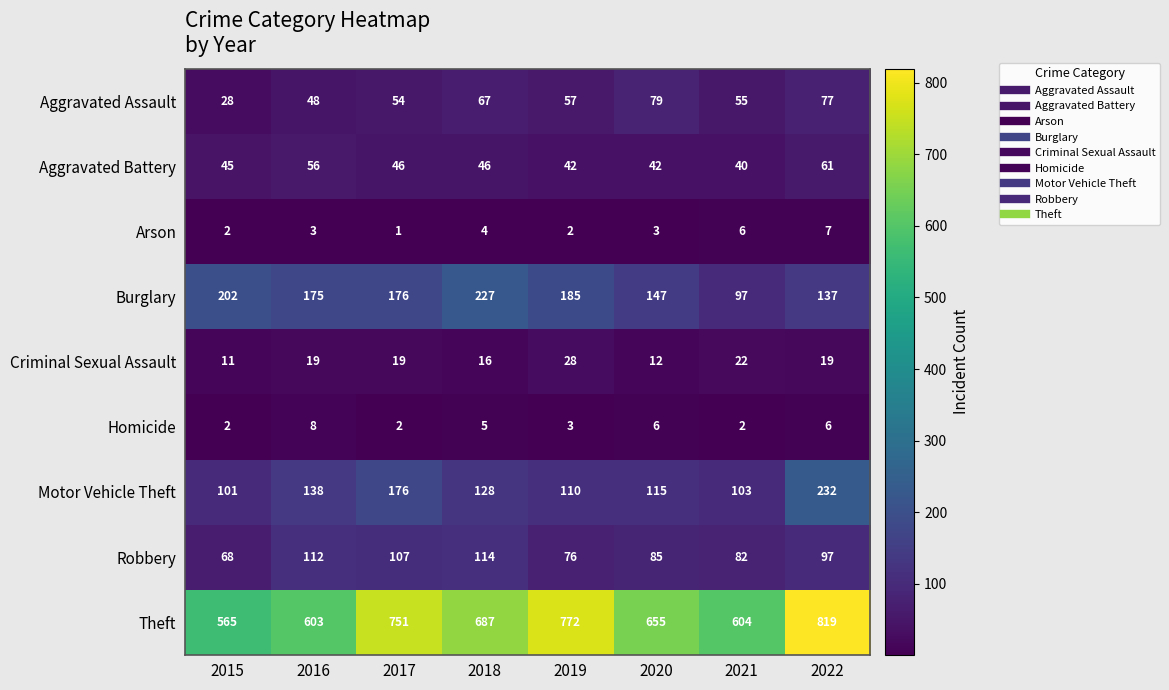

At which category is the sum across all series the highest?

2022